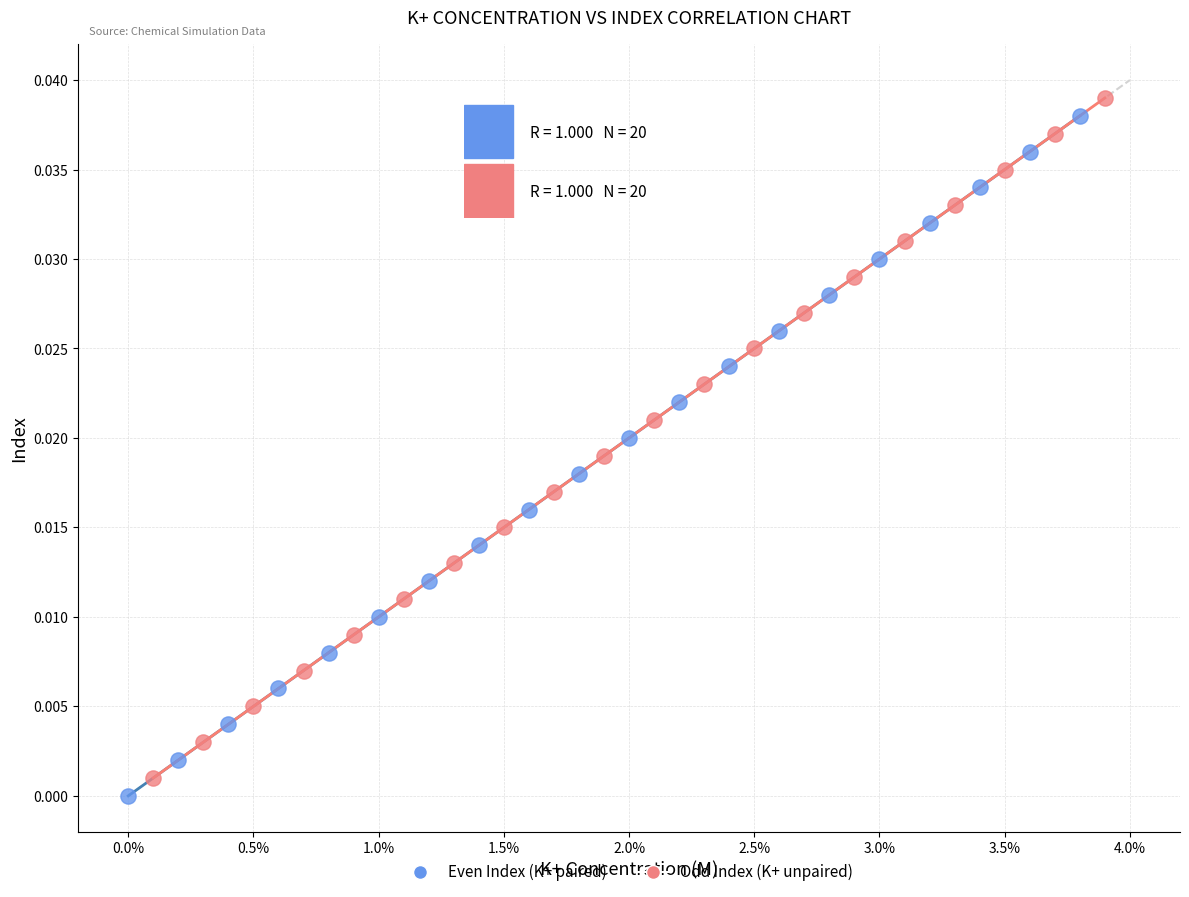

Which series reaches the maximum Y coordinate?

Odd Index (K+ unpaired)